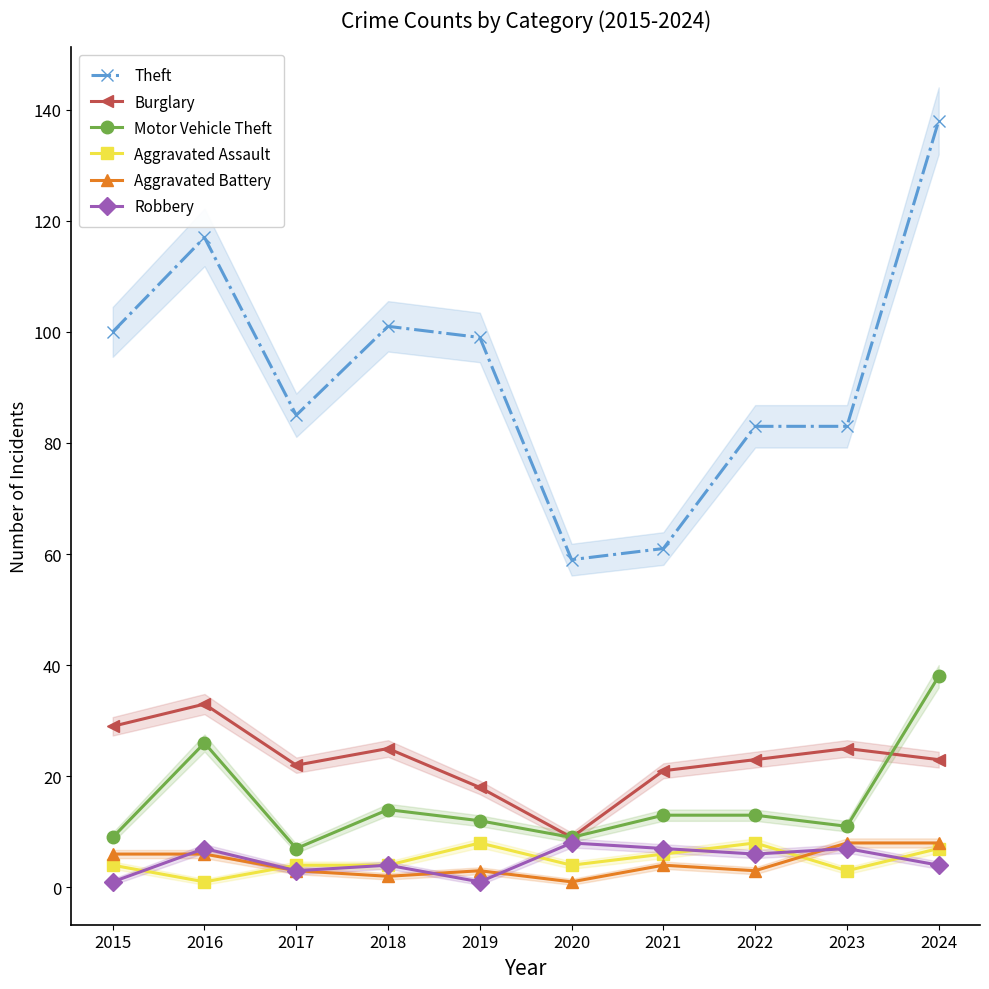

Is the value of Aggravated Battery at 2022 greater than the value of Aggravated Assault at 2018?

No